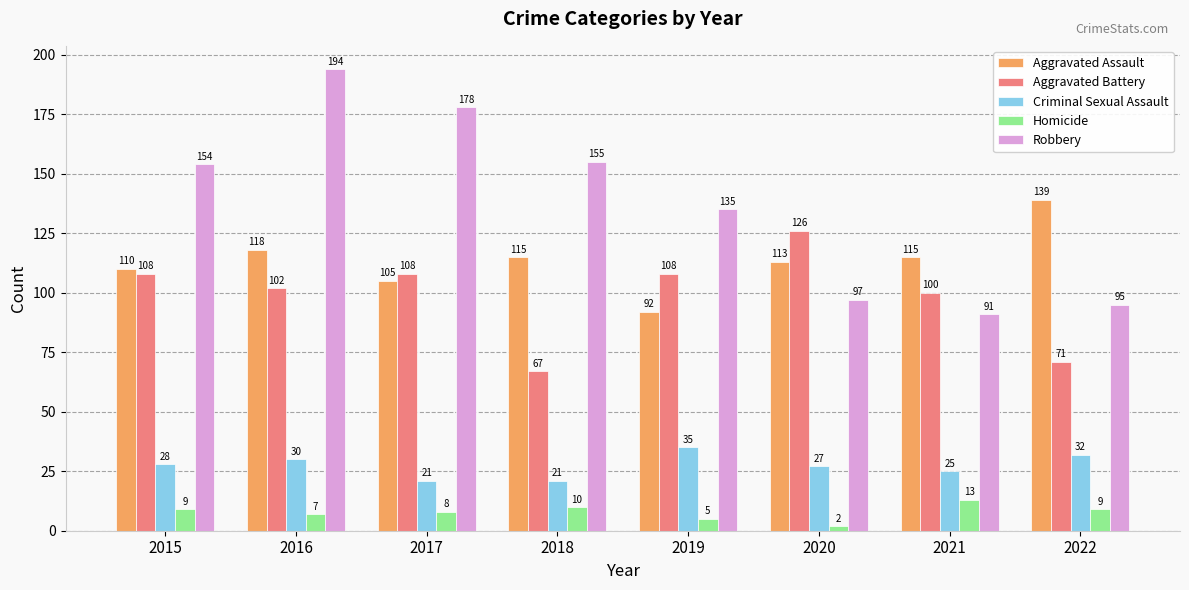

Which label corresponds to the smallest value in the chart?

2020